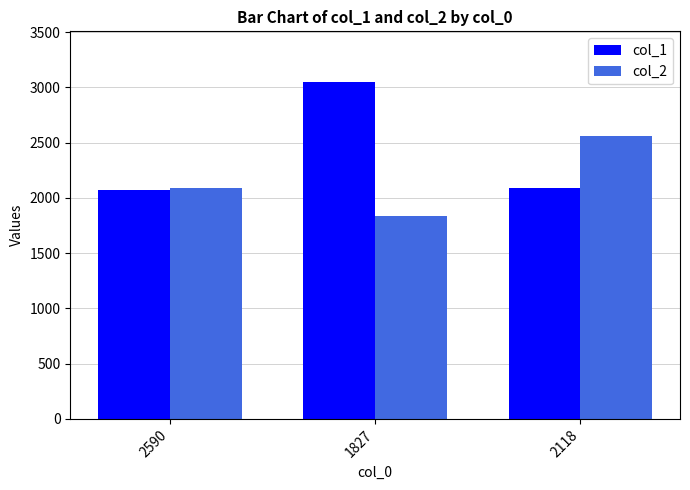

What are all the series names shown in the legend?

col_1, col_2